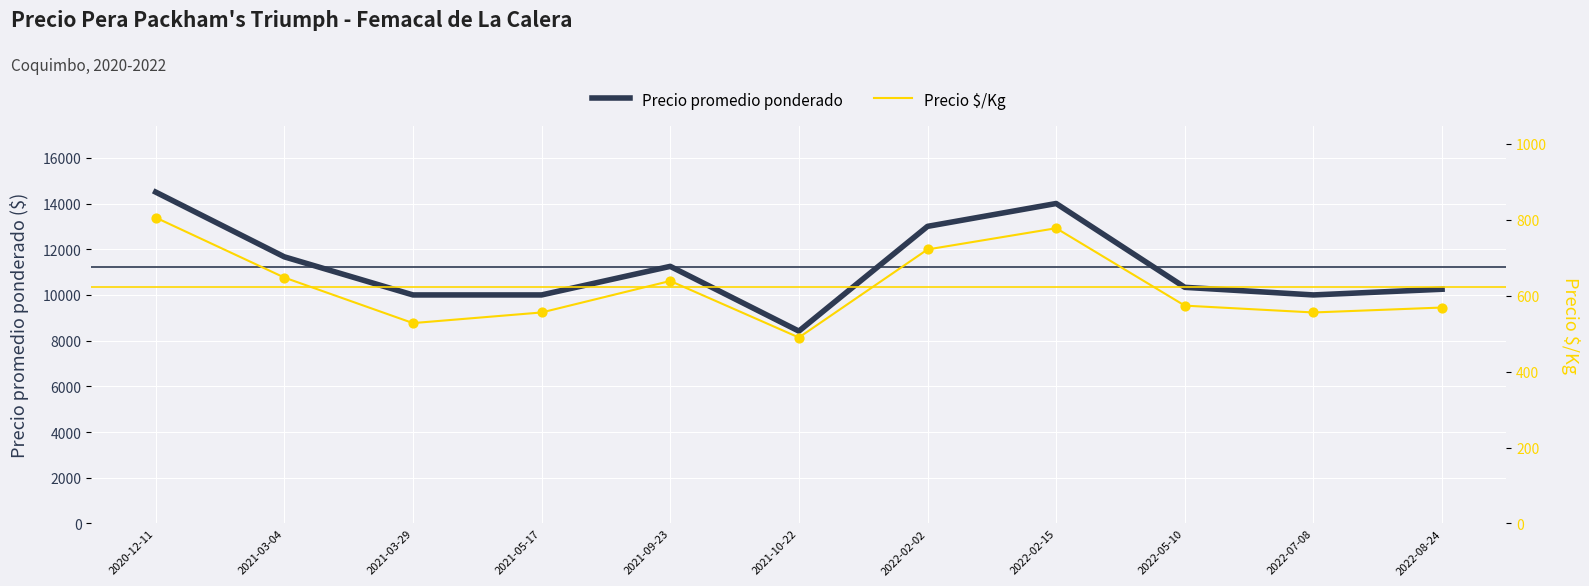

Which series has the widest spread of Y values?

Precio promedio ponderado